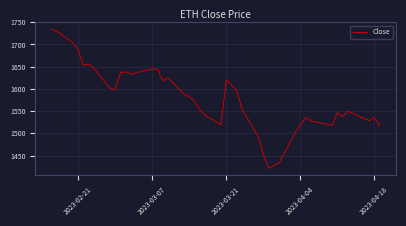

What is the difference between the maximum and minimum values?

313.5